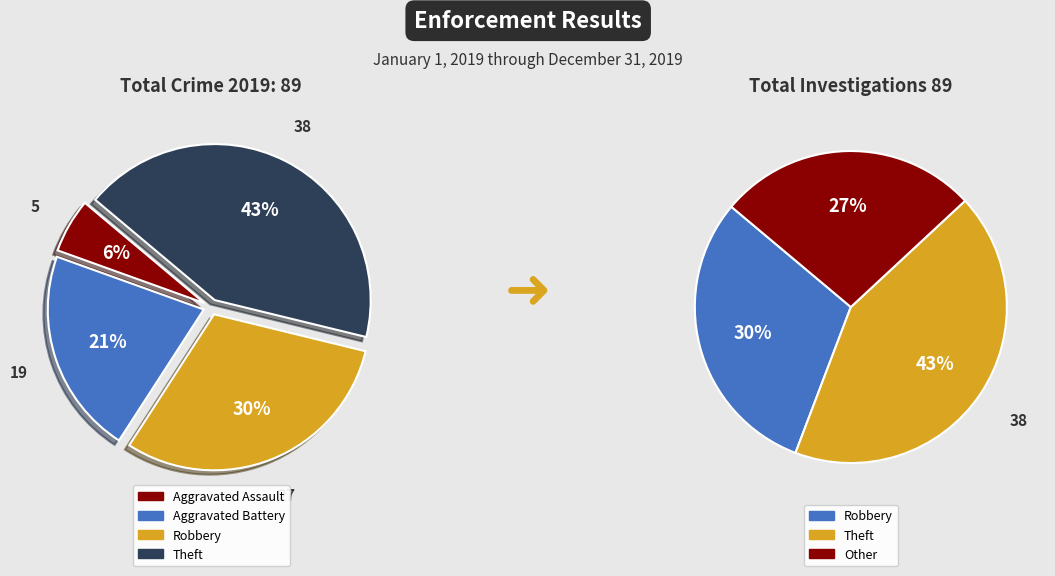

Does any single category account for the majority?

No